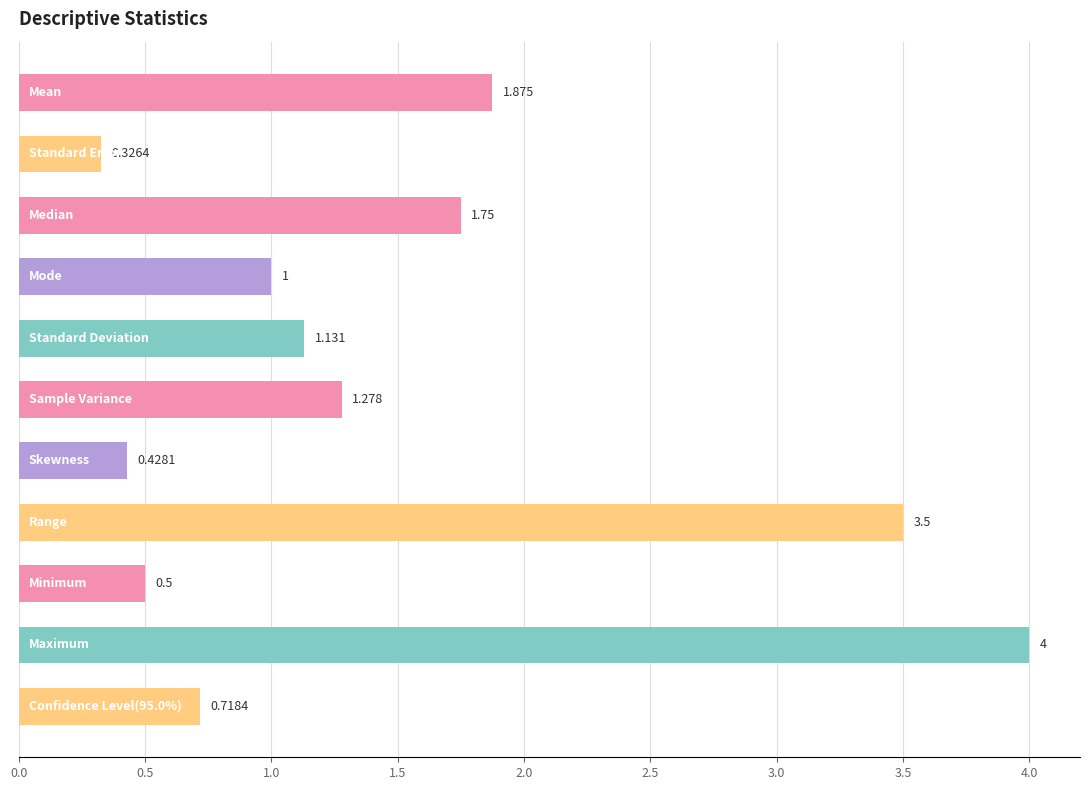

How many series are shown in this chart?

1